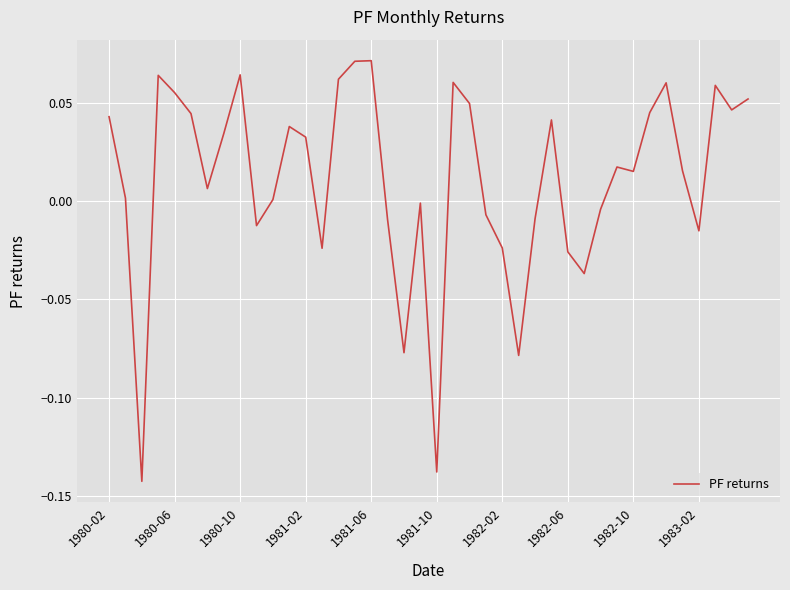

How many lines are shown in the chart?

1